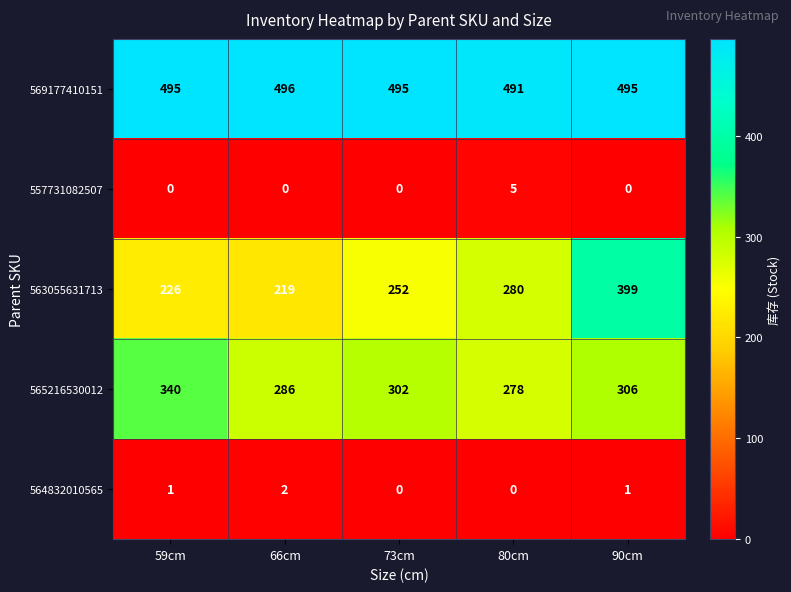

Reading left to right, what are all the values shown in this chart?

569177410151: 59cm=495	66cm=496	73cm=495	80cm=491	90cm=495
557731082507: 59cm=0	66cm=0	73cm=0	80cm=5	90cm=0
563055631713: 59cm=226	66cm=219	73cm=252	80cm=280	90cm=399
565216530012: 59cm=340	66cm=286	73cm=302	80cm=278	90cm=306
564832010565: 59cm=1	66cm=2	73cm=0	80cm=0	90cm=1